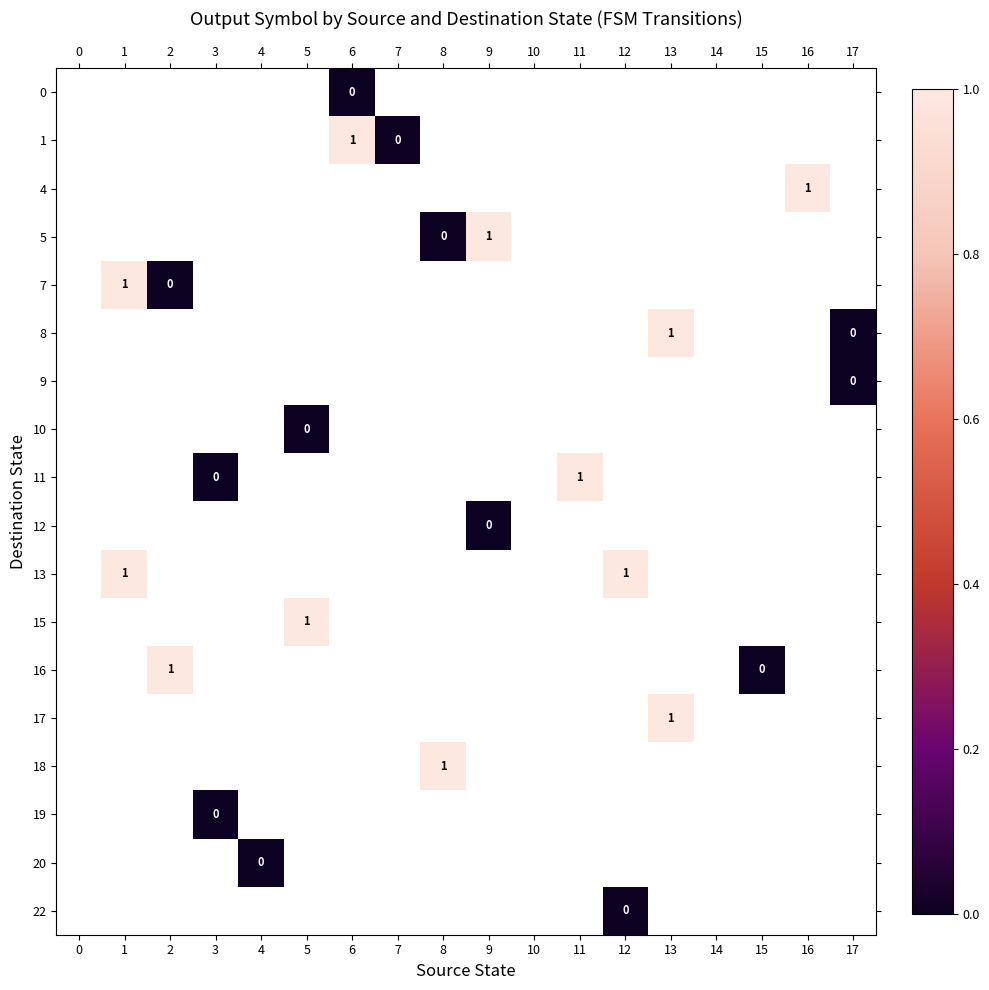

How many values in 11 are above zero?

1